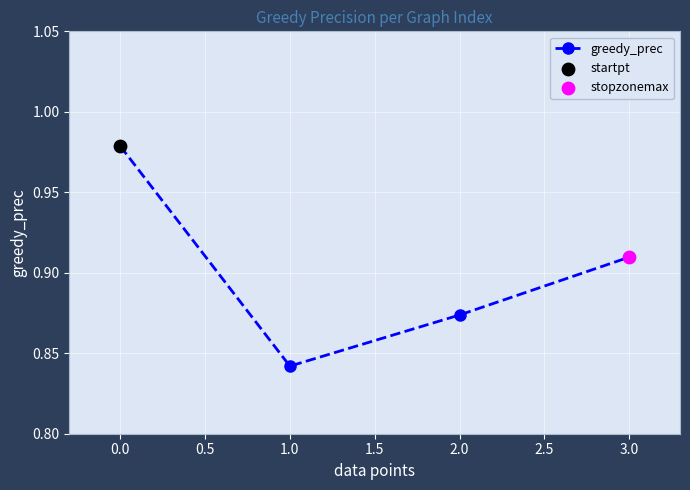

Between 1.0 and 3.0, which is larger?

3.0